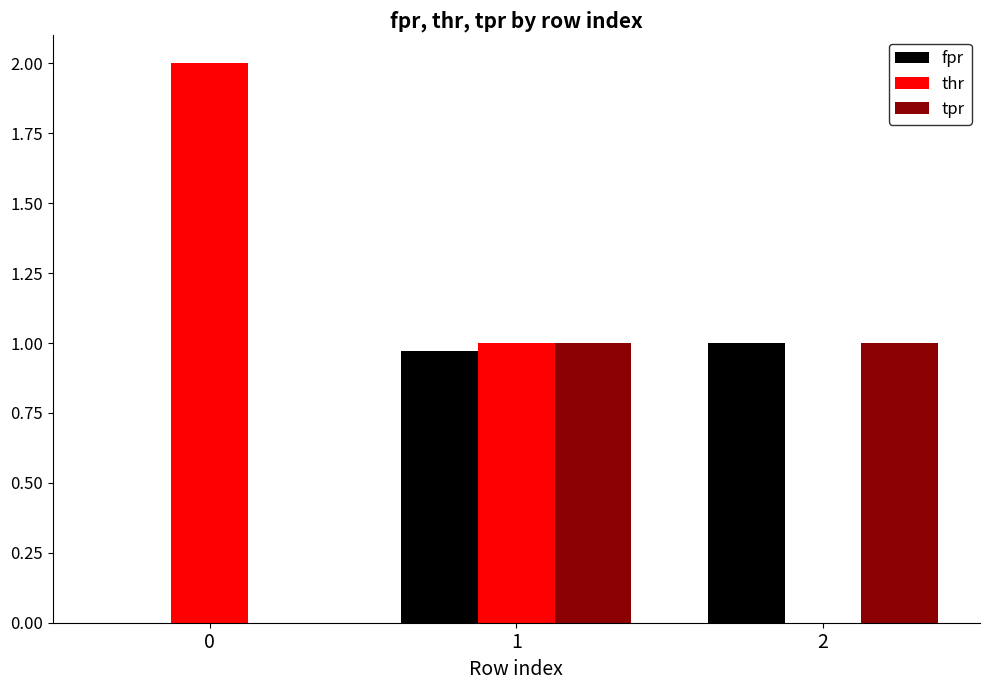

Between 1 and 2, which series saw the biggest shift?

thr